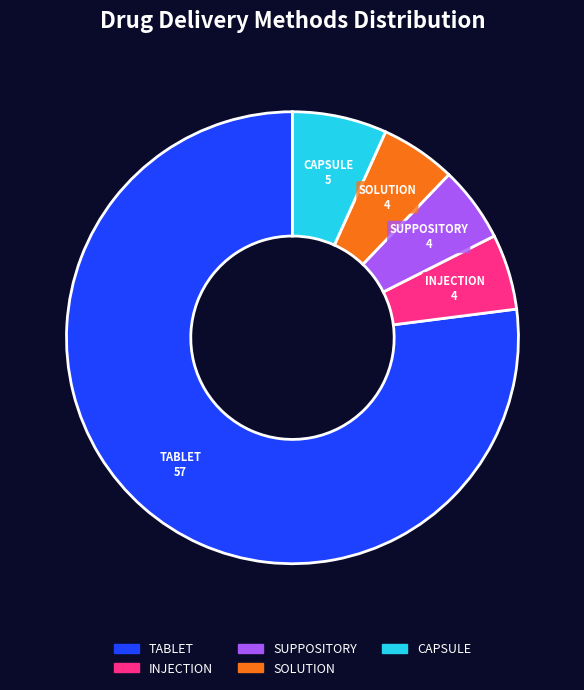

Approximately how many times larger is the value at SOLUTION compared to SUPPOSITORY?

1.0